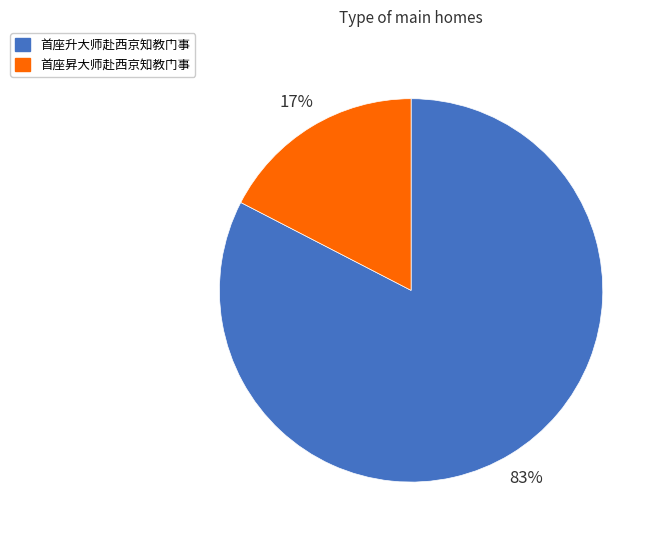

Do 首座昇大师赴西京知教门事 and 首座升大师赴西京知教门事 together represent more than half of the pie?

Yes